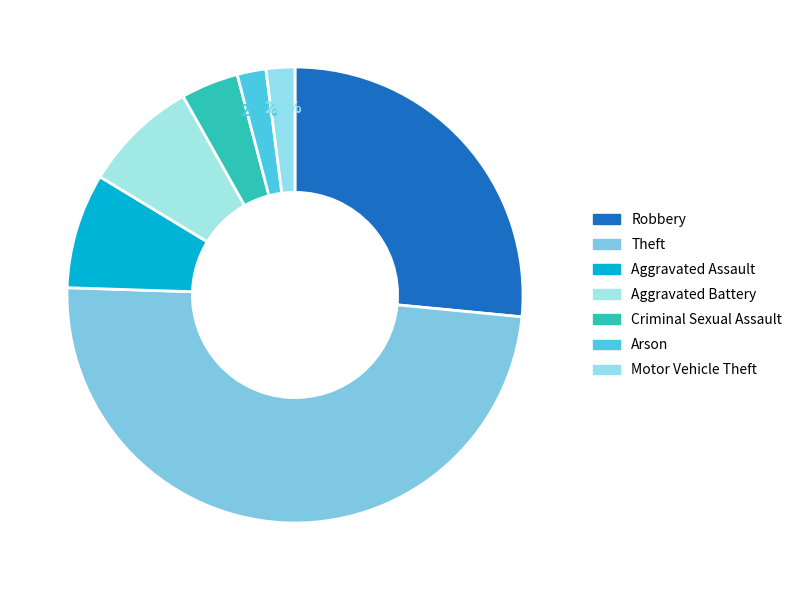

To the nearest percent, what is the difference between the Robbery and Aggravated Assault slice percentages?

18%